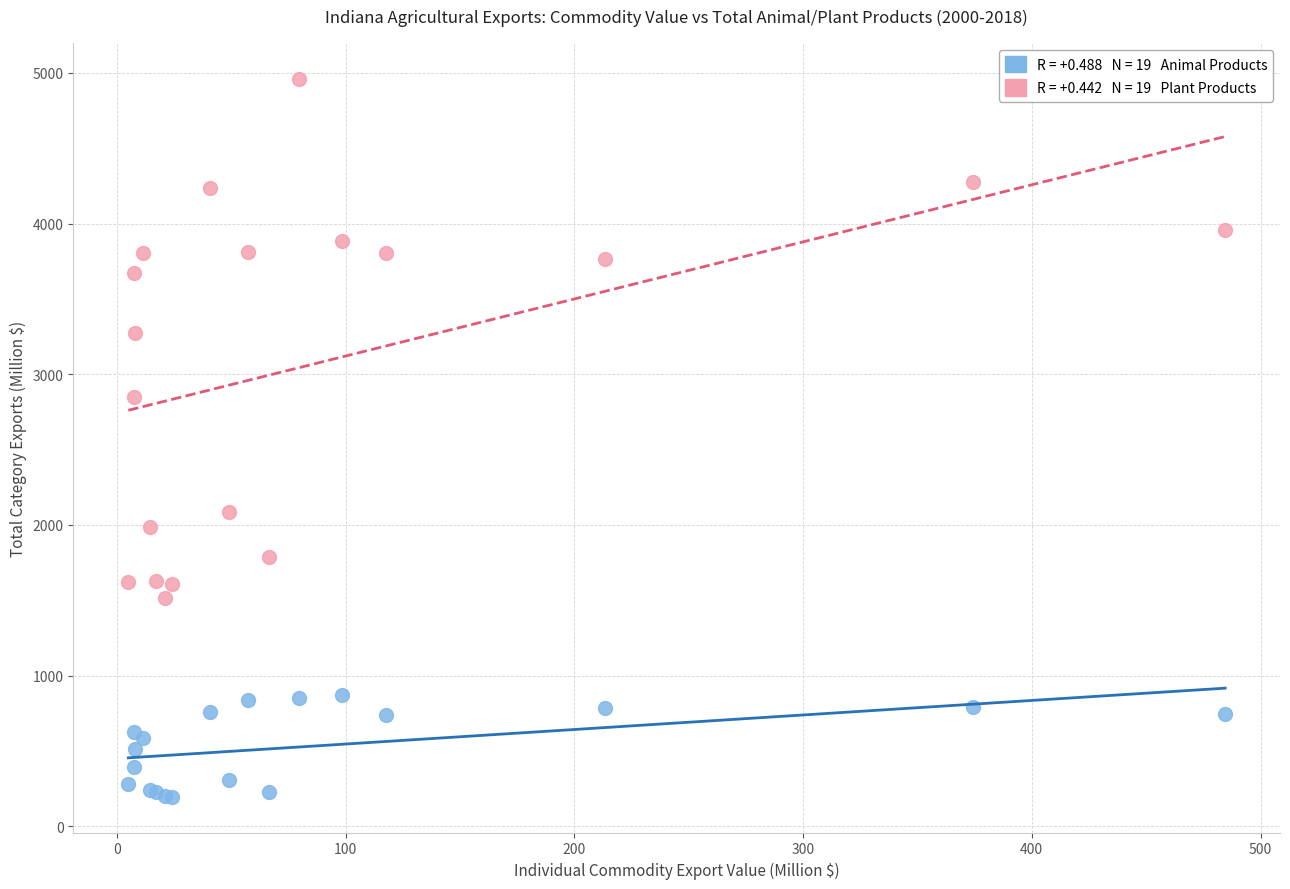

Across all series, what Y value is closest to 2578?

2851.4